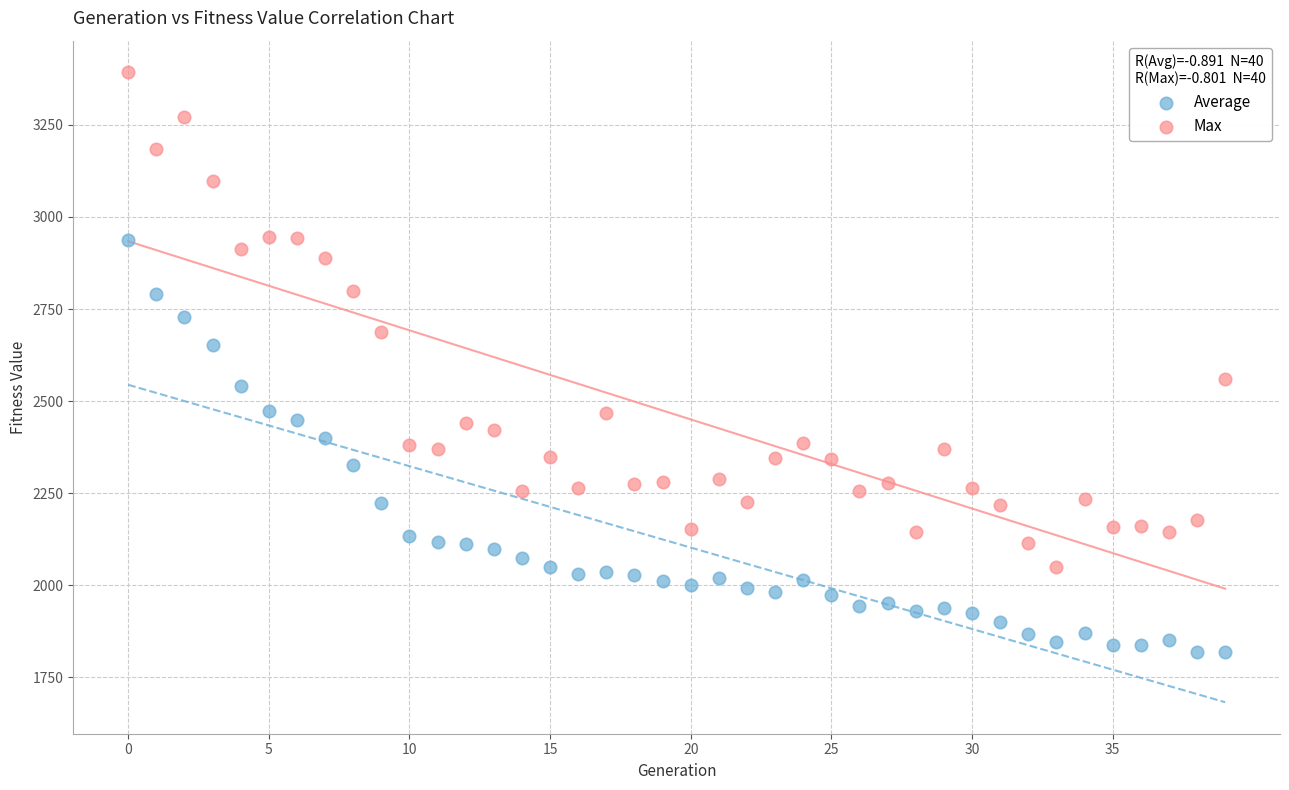

Across all data points, what is the range of Y values (max minus min)?

1575.9